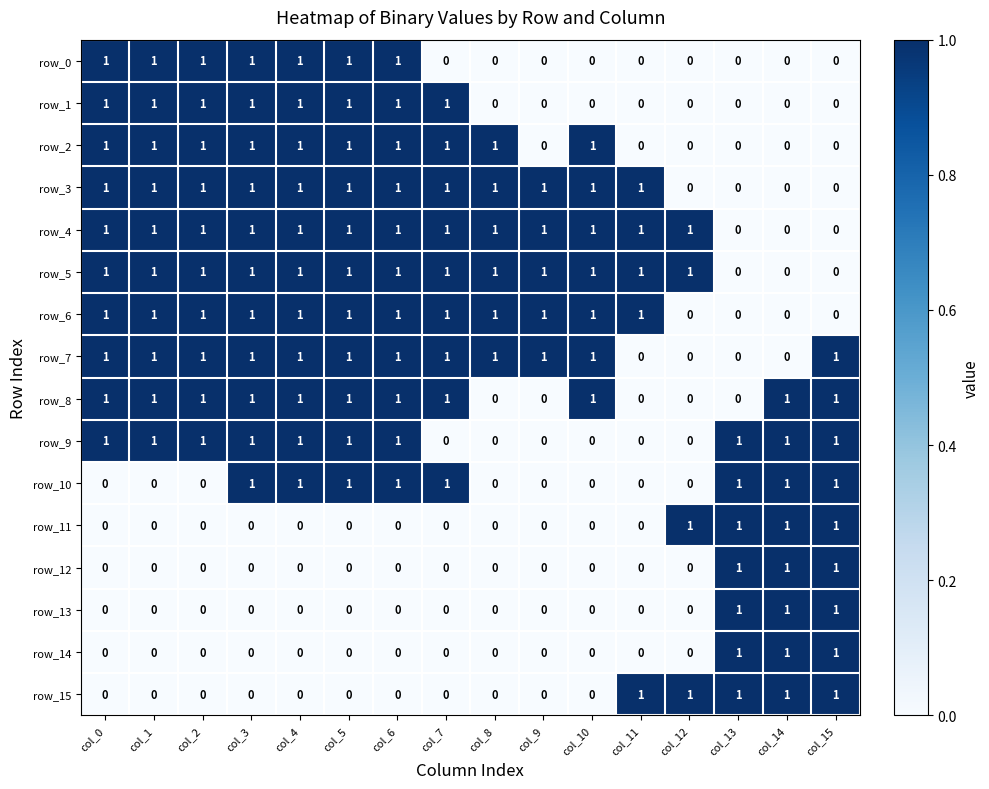

True or false: row_9 has a value of 0 at col_12.

True